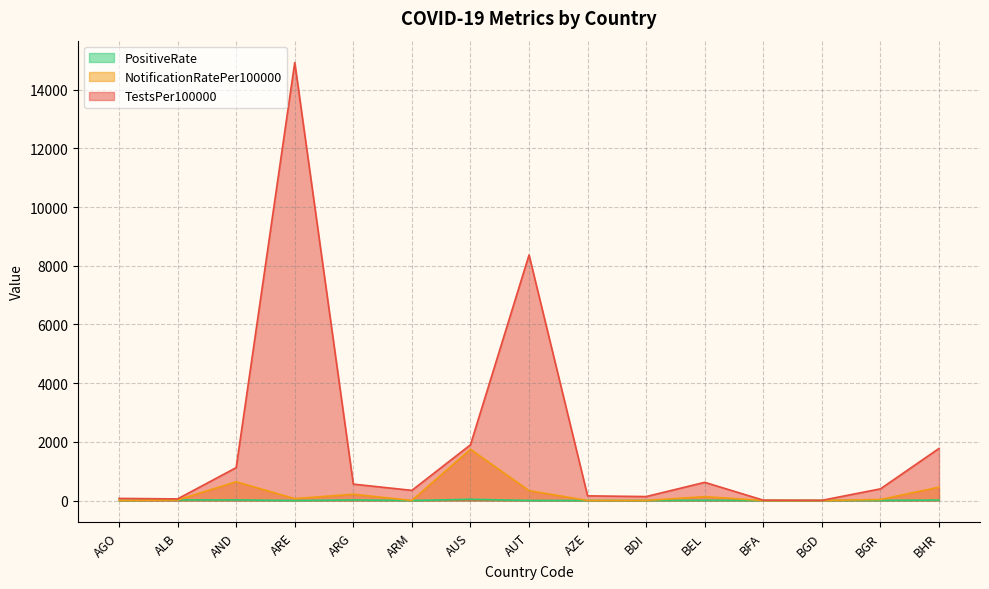

Where is the first local minimum for TestsPer100000?

ALB